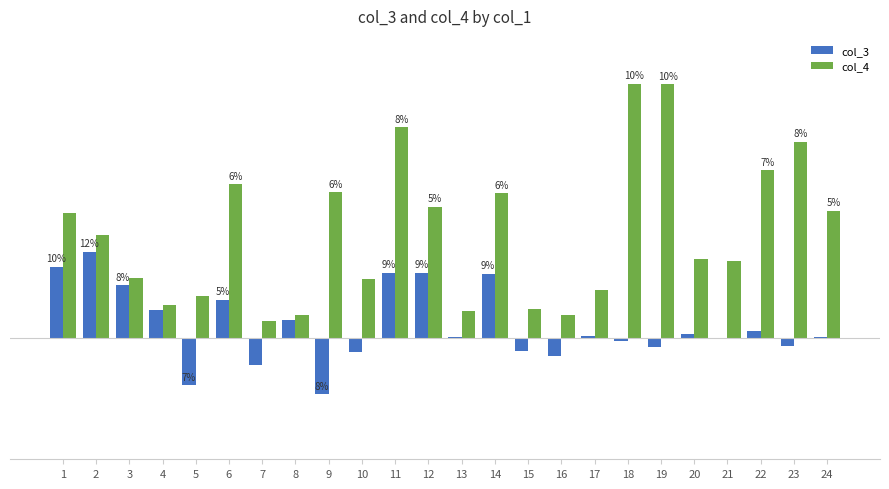

Which has a higher value, 17 or 6?

6